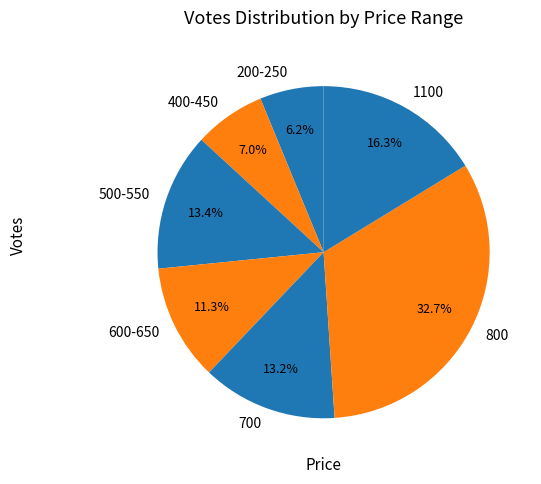

Is the sum of 200-250 and 600-650 greater than half?

No